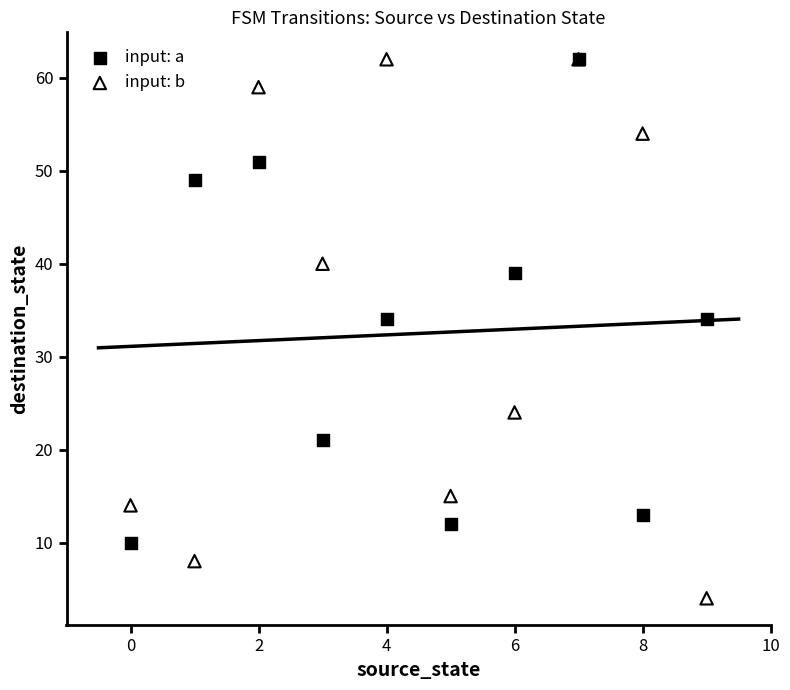

What are all the series names shown in the legend?

input: a, input: b